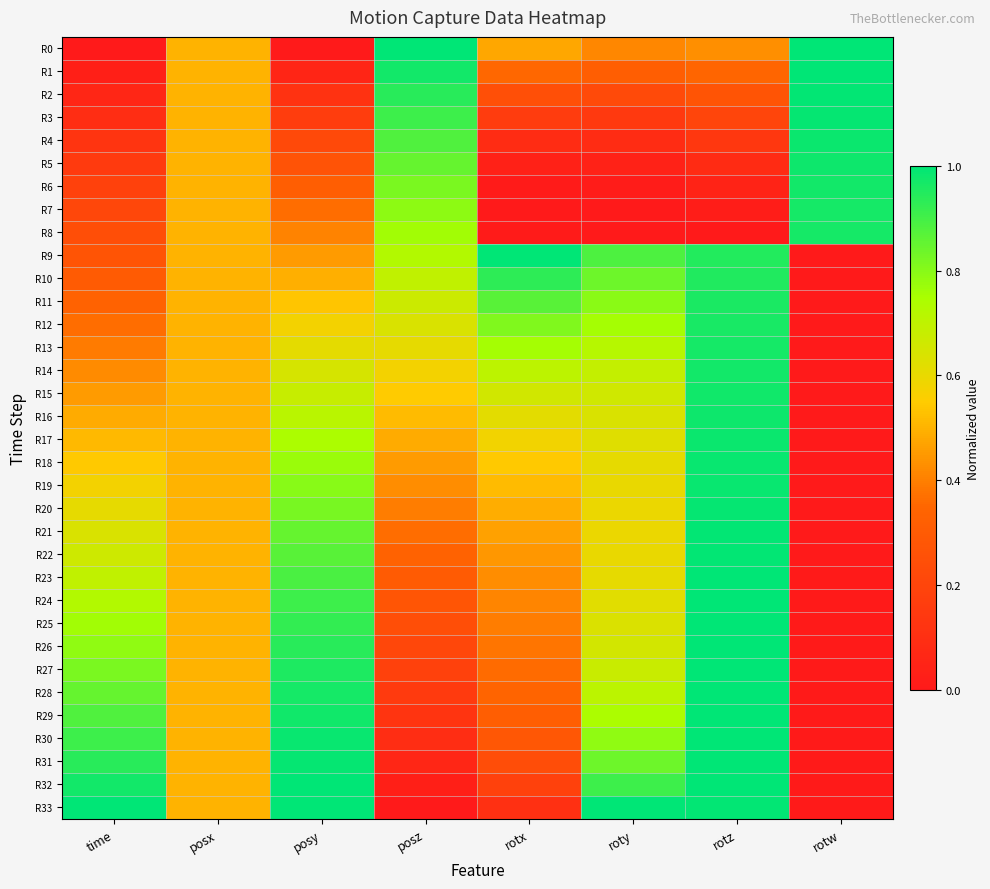

Which series has the largest range (max minus min)?

R0